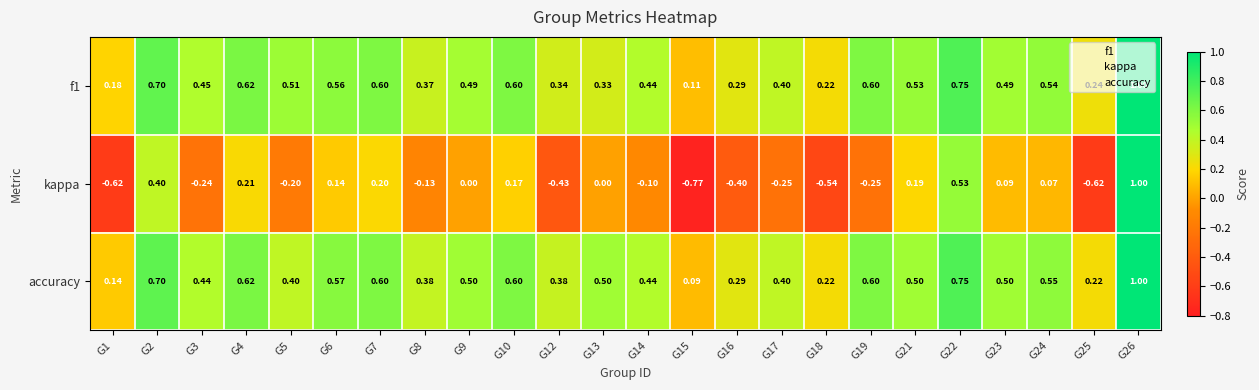

Is the value of accuracy at G18 greater than the value of f1 at G6?

No